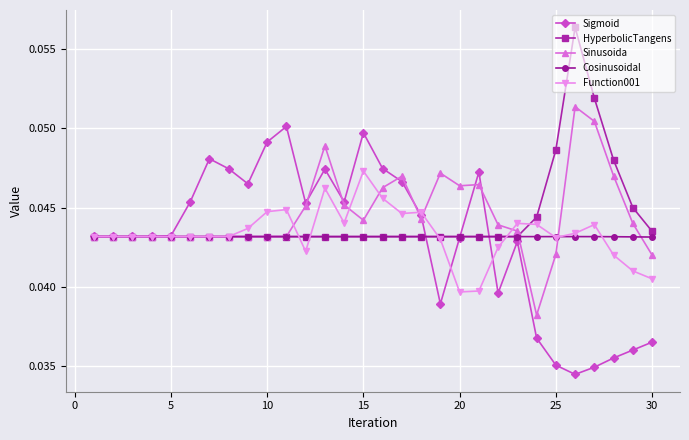

At how many categories does at least one series exceed 0?

30